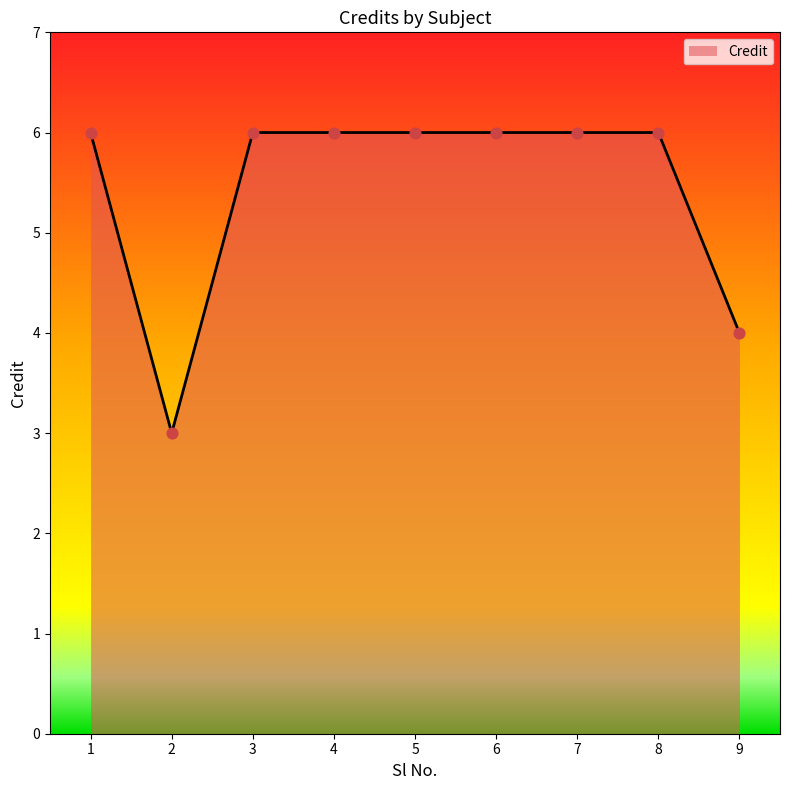

Which has a higher value, 5 or 2?

5